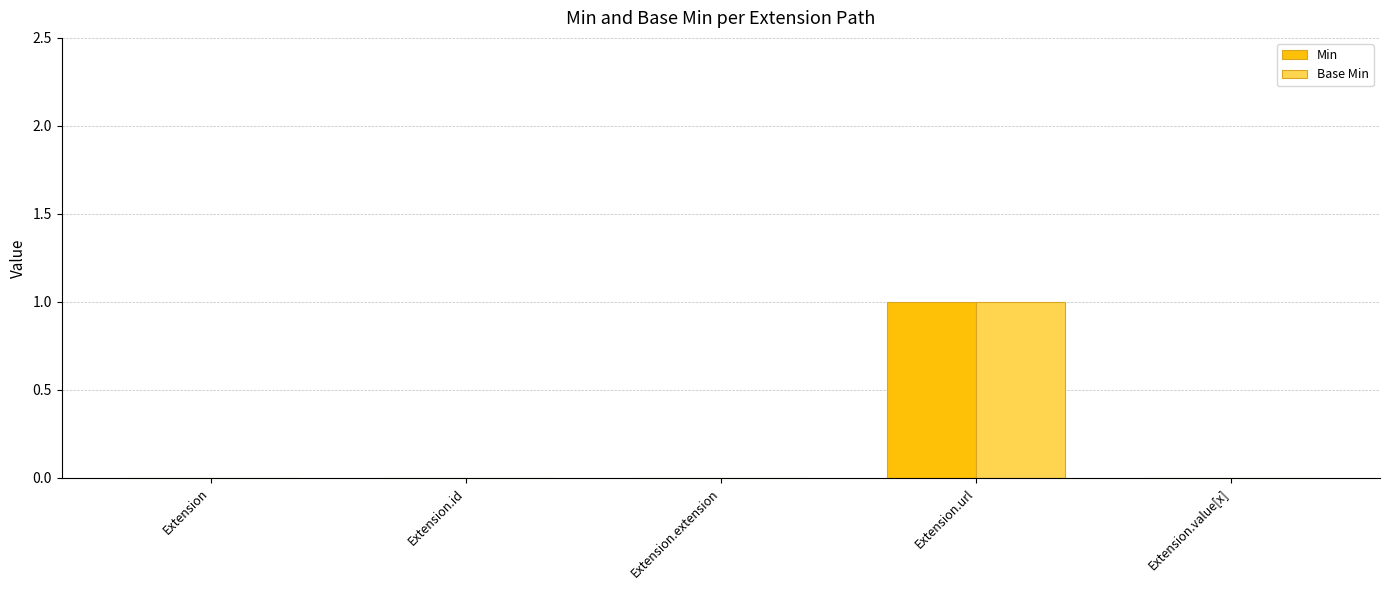

True or false: Base Min has a value of 0 at Extension.

True